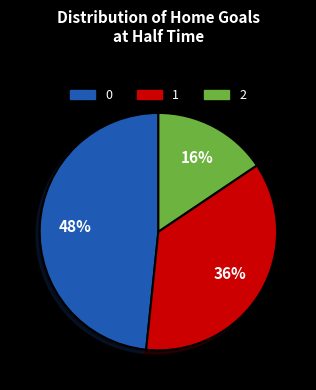

To the nearest percent, what is the average slice percentage?

33%